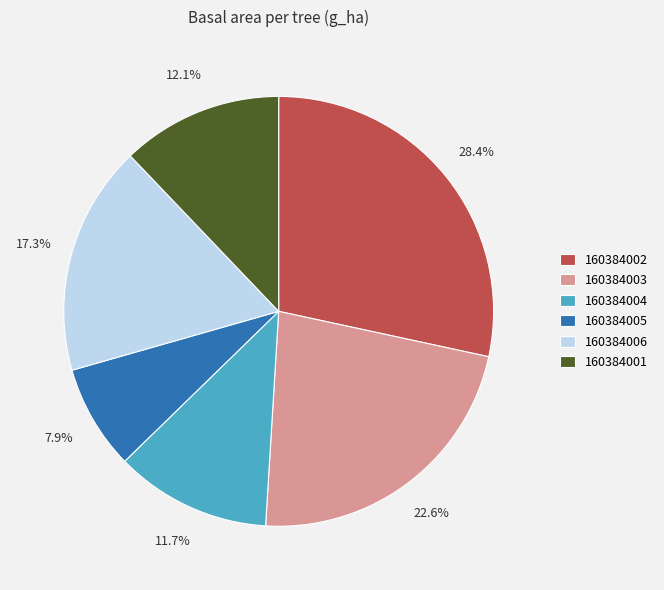

Count the number of slices in the pie.

6